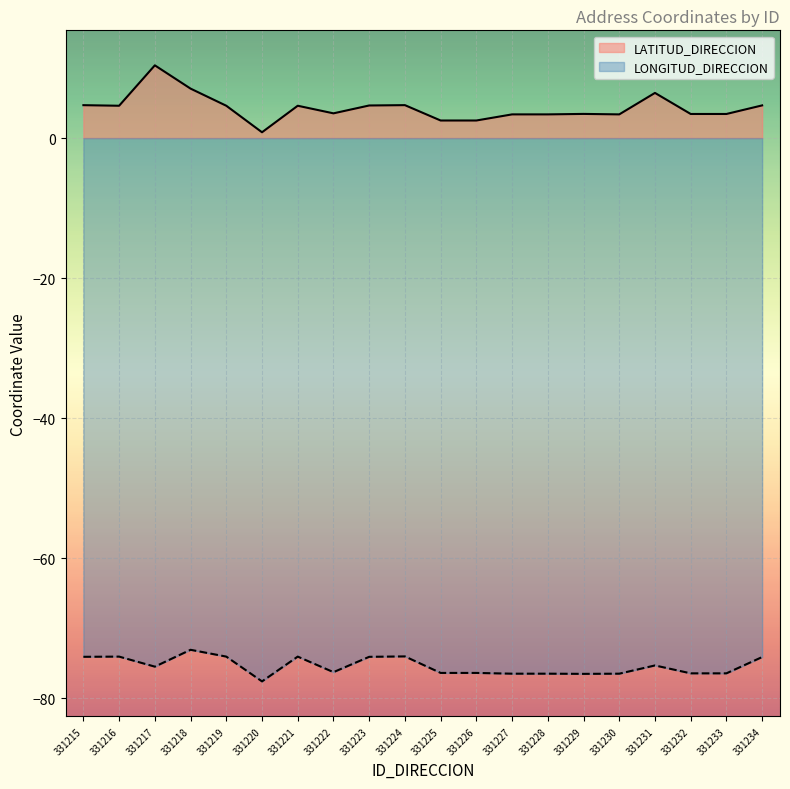

The value of LATITUD_DIRECCION at 331229 is 2.1. True or false?

False